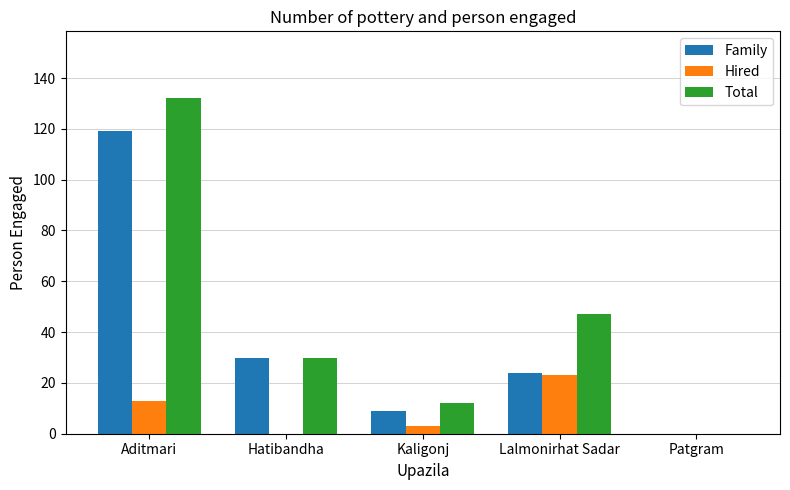

How many series are shown in this chart?

3